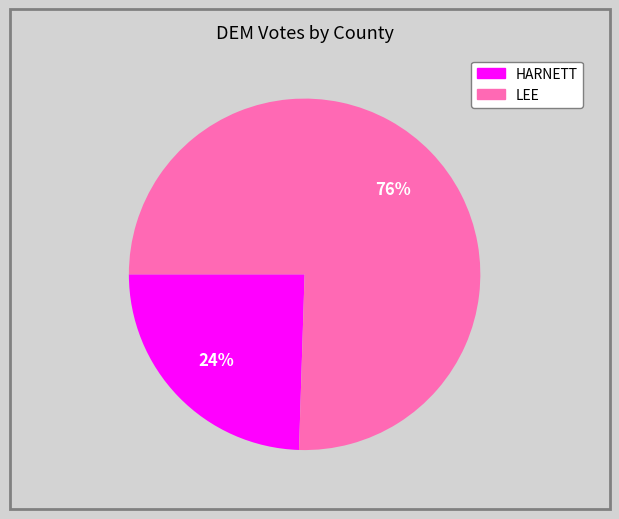

The LEE slice represents 76% of the pie. True or false?

True